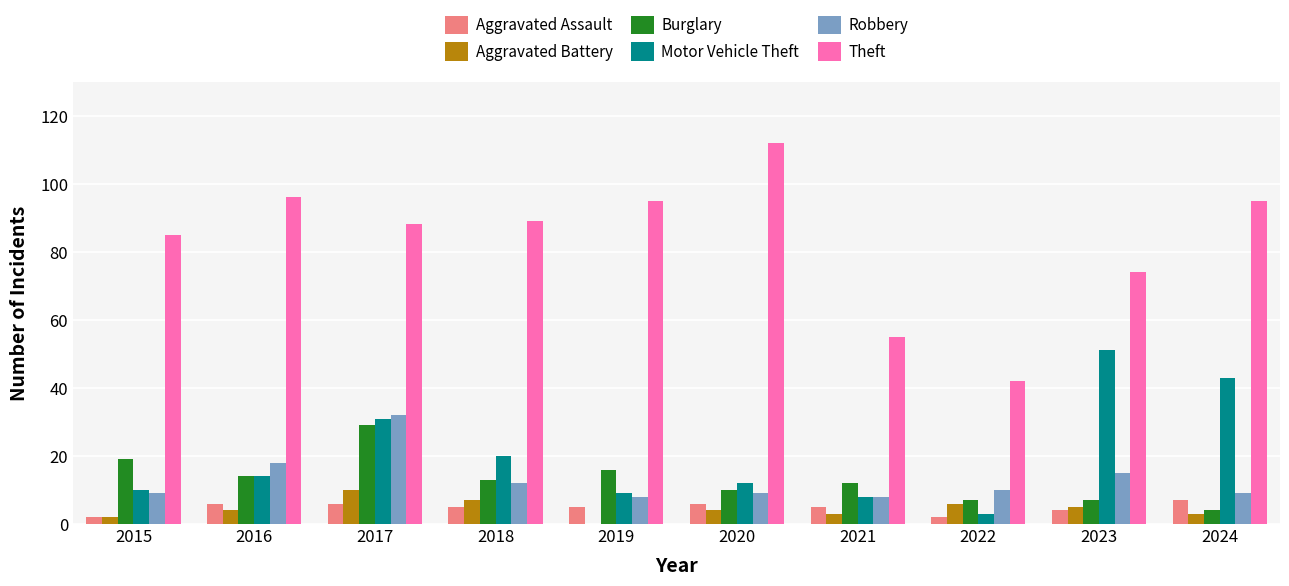

What is the difference between the Theft values at 2017 and 2021?

33